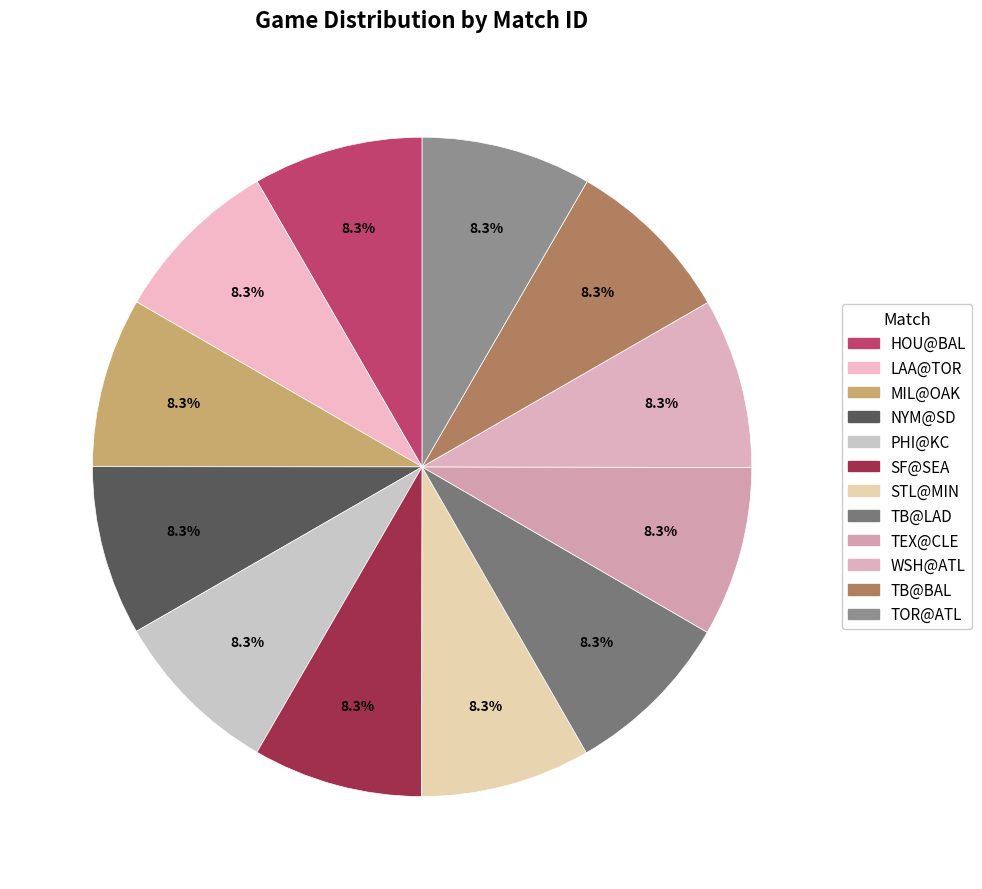

What percentage is the TB@BAL slice, to the nearest percent?

8%